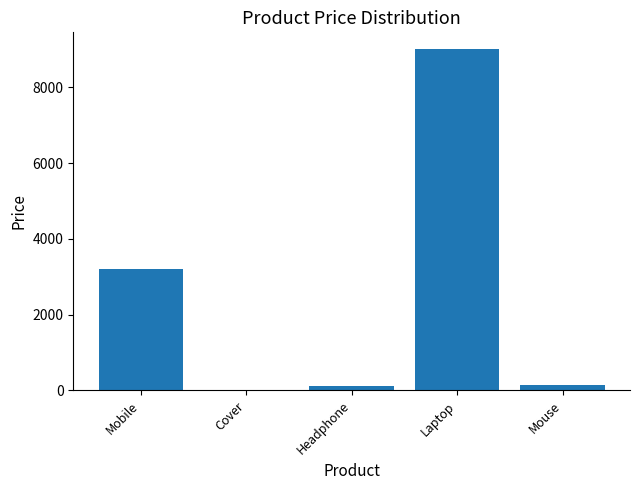

The chart shows a value of 783 at Mobile. True or false?

False